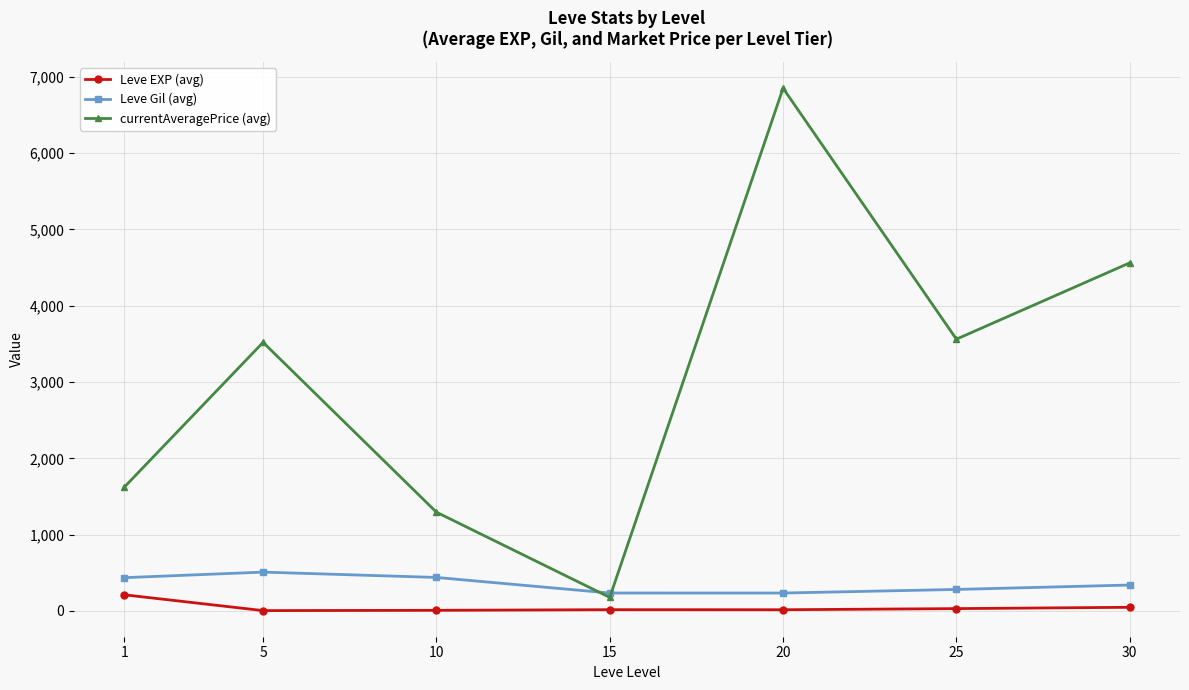

What is the lowest value of the Leve EXP (avg) series?

3.7